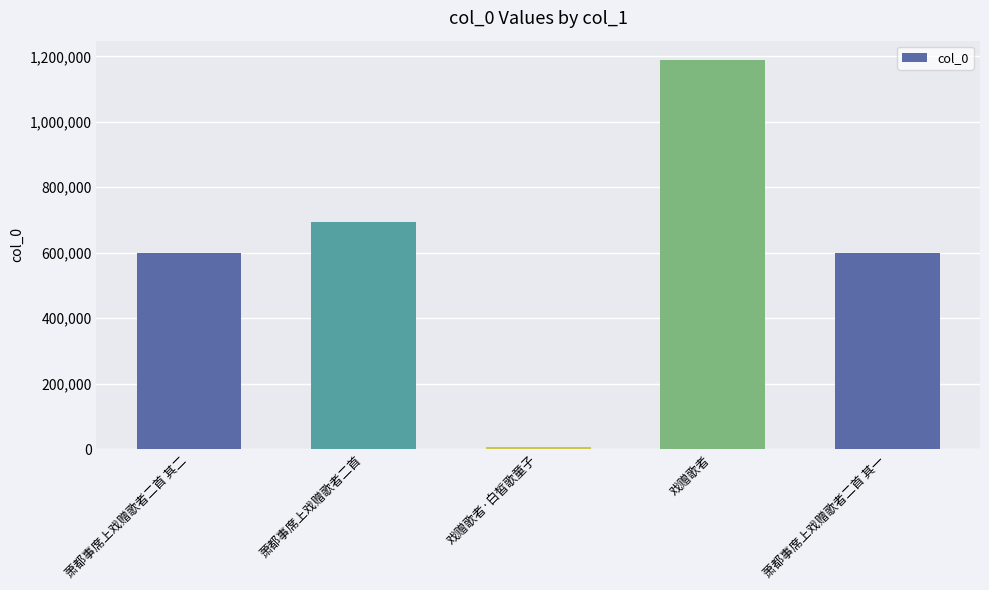

What is the ratio of the value at 萧都事席上戏赠歌者二首 其一 to the value at 戏赠歌者?

0.5